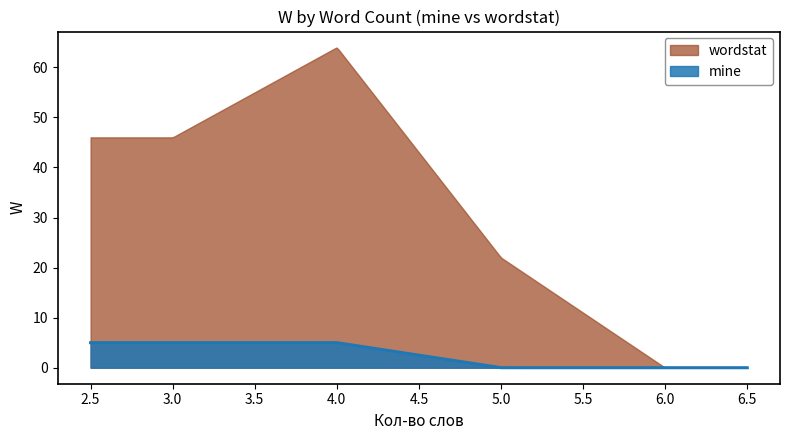

How many interior local valleys does the wordstat series have?

1